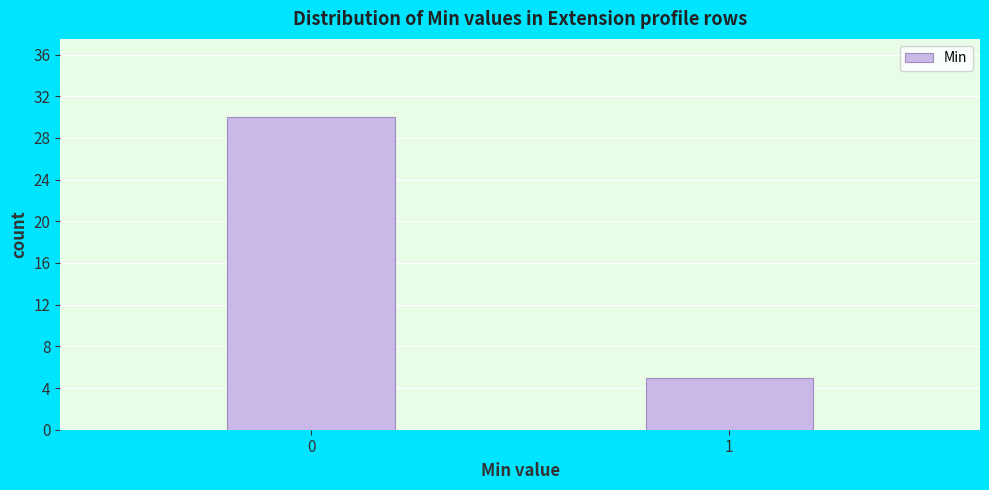

Reading right to left, extract all data points from this chart.

5	30